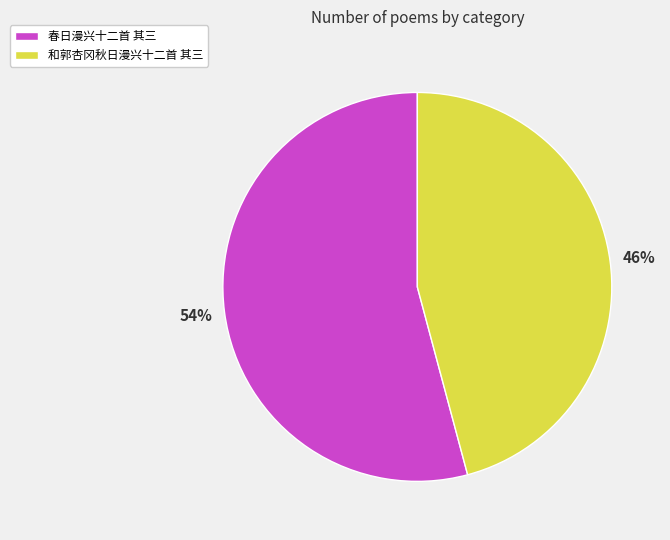

Count the number of slices in the pie.

2